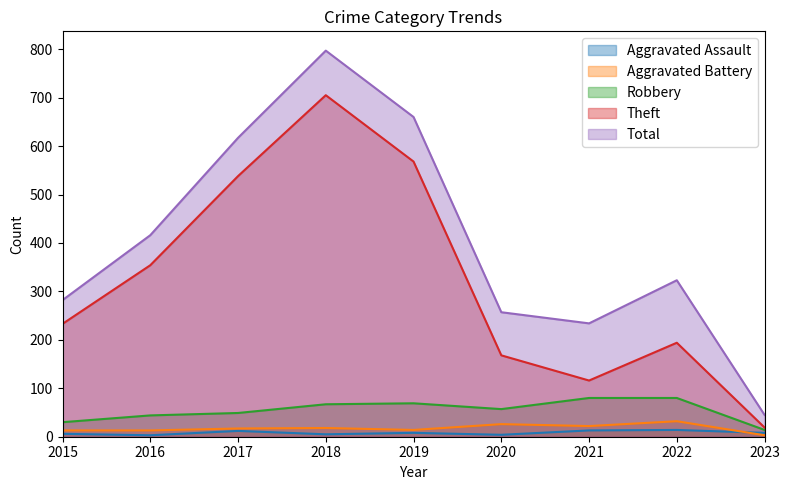

List the series in order of their peak value, lowest first.

Aggravated Assault, Aggravated Battery, Robbery, Theft, Total